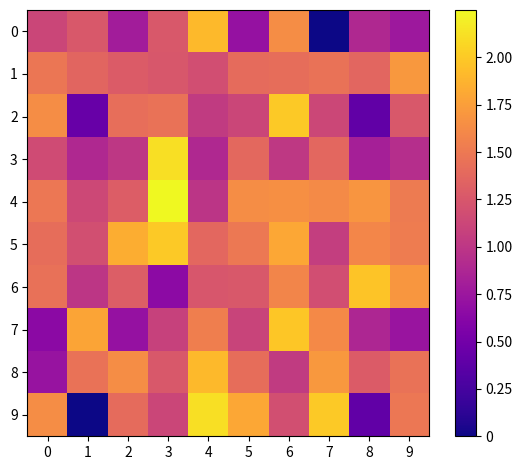

What is the total value across all series at 2?

12.7